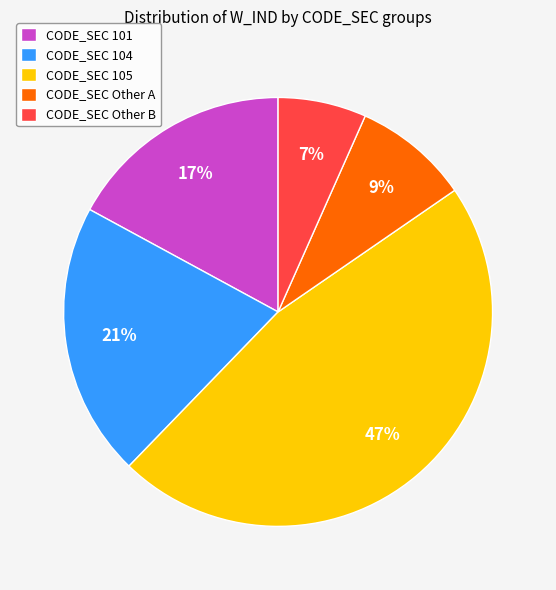

The CODE_SEC Other B slice represents 7% of the pie. True or false?

True